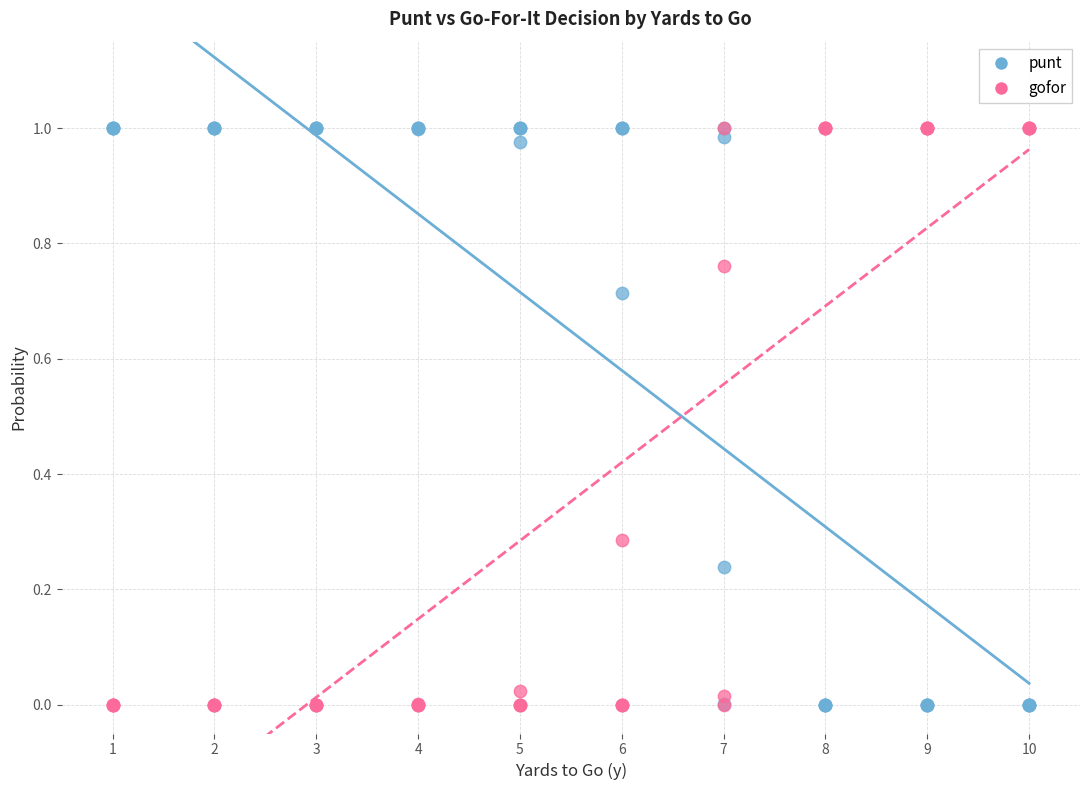

What is the X range (max minus min) for the scatter plot?

9.0